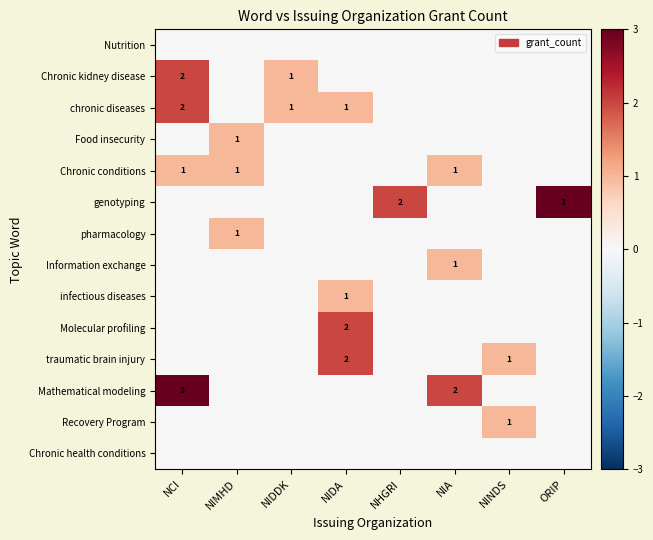

Is it true that Mathematical modeling equals 5 at NCI?

False